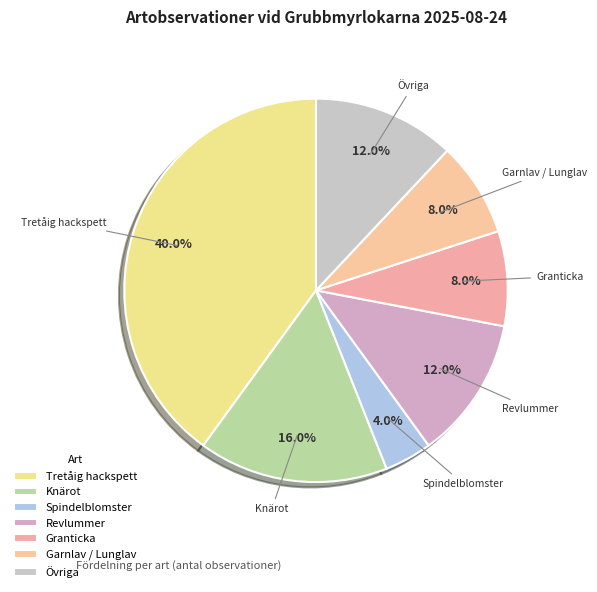

Which slice is the smallest?

Spindelblomster